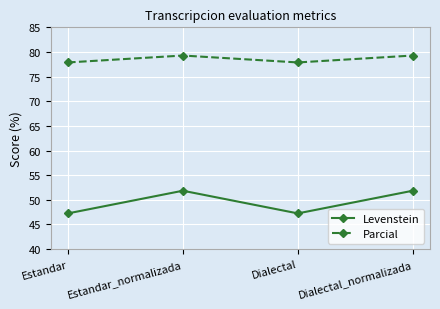

How many values in the Parcial series are below 79?

2